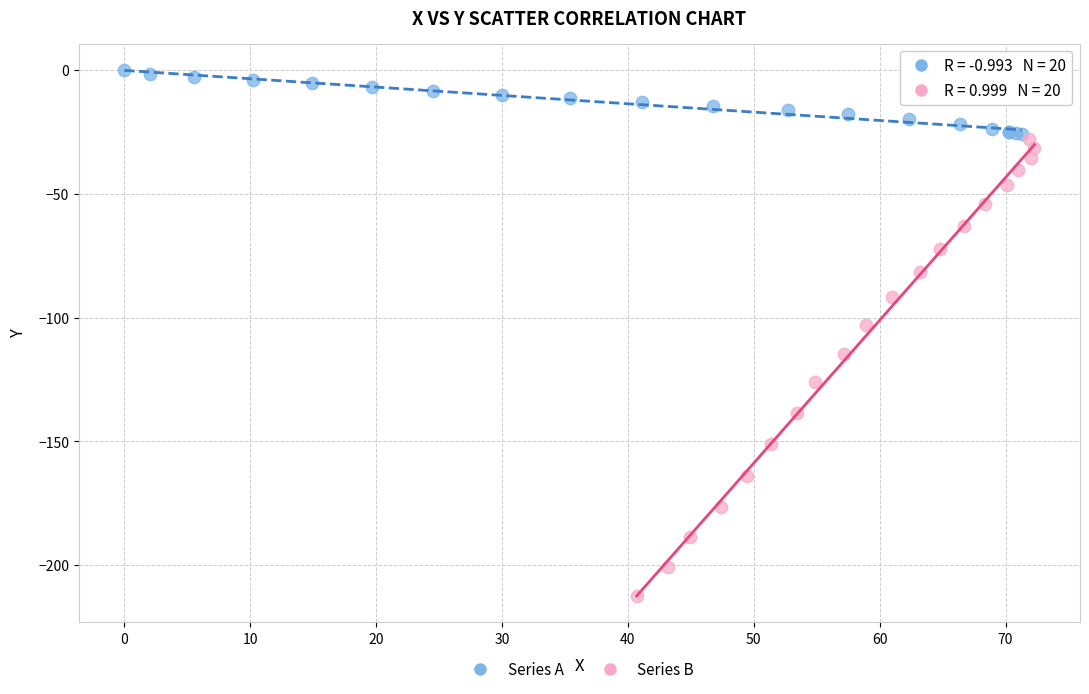

Which series has the largest Y range (max minus min)?

Series B